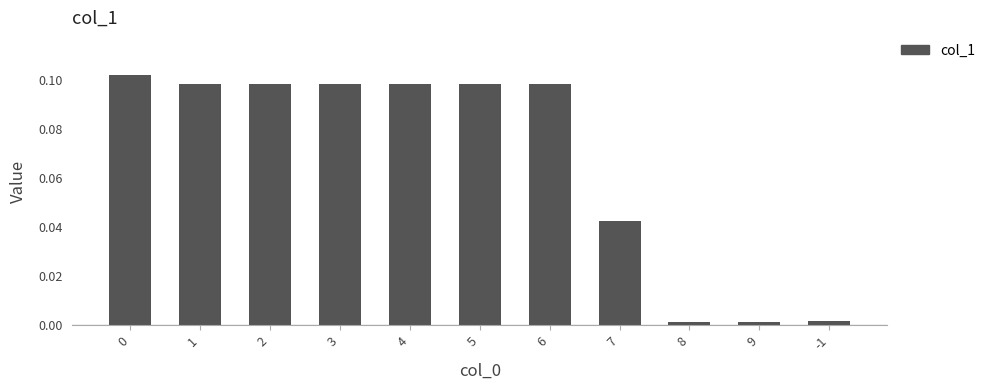

Is it true that the value at 4 is 0.0?

False